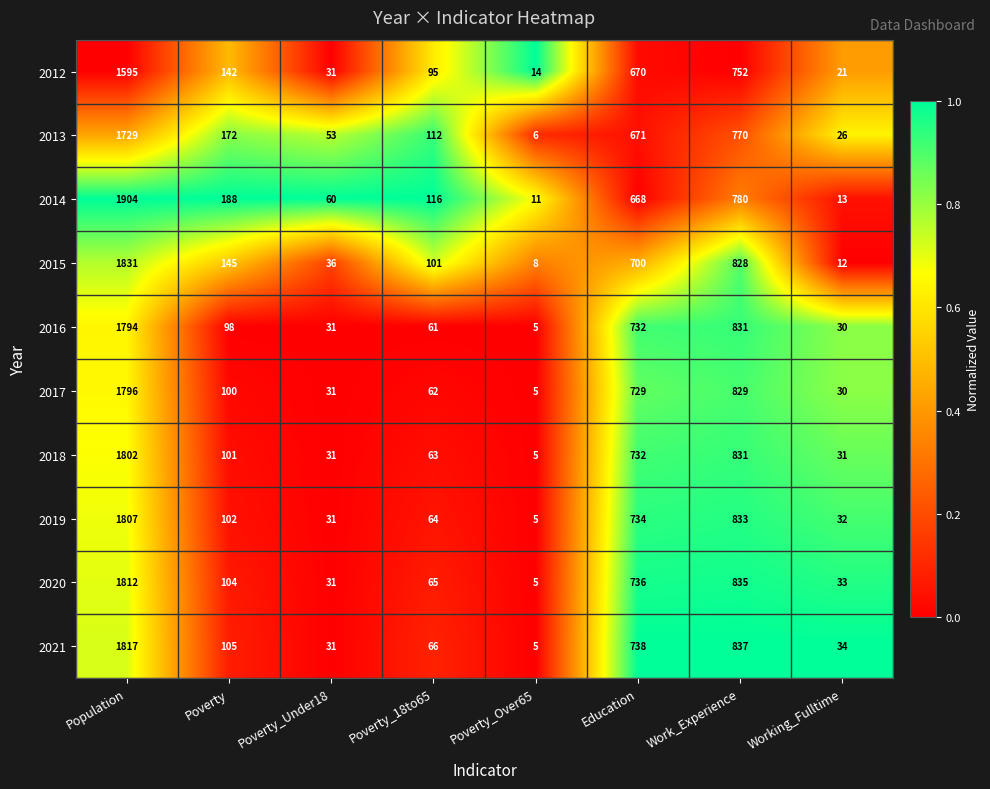

The 2017 series shows 31 at Poverty_Under18. True or false?

True